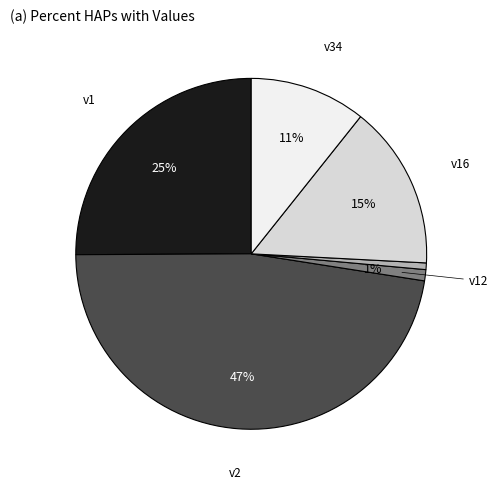

Does any single category account for the majority?

No